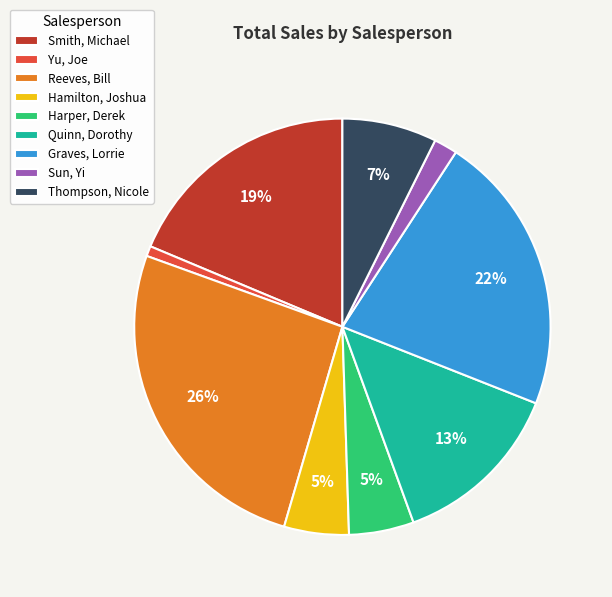

How many segments does this pie chart have?

9